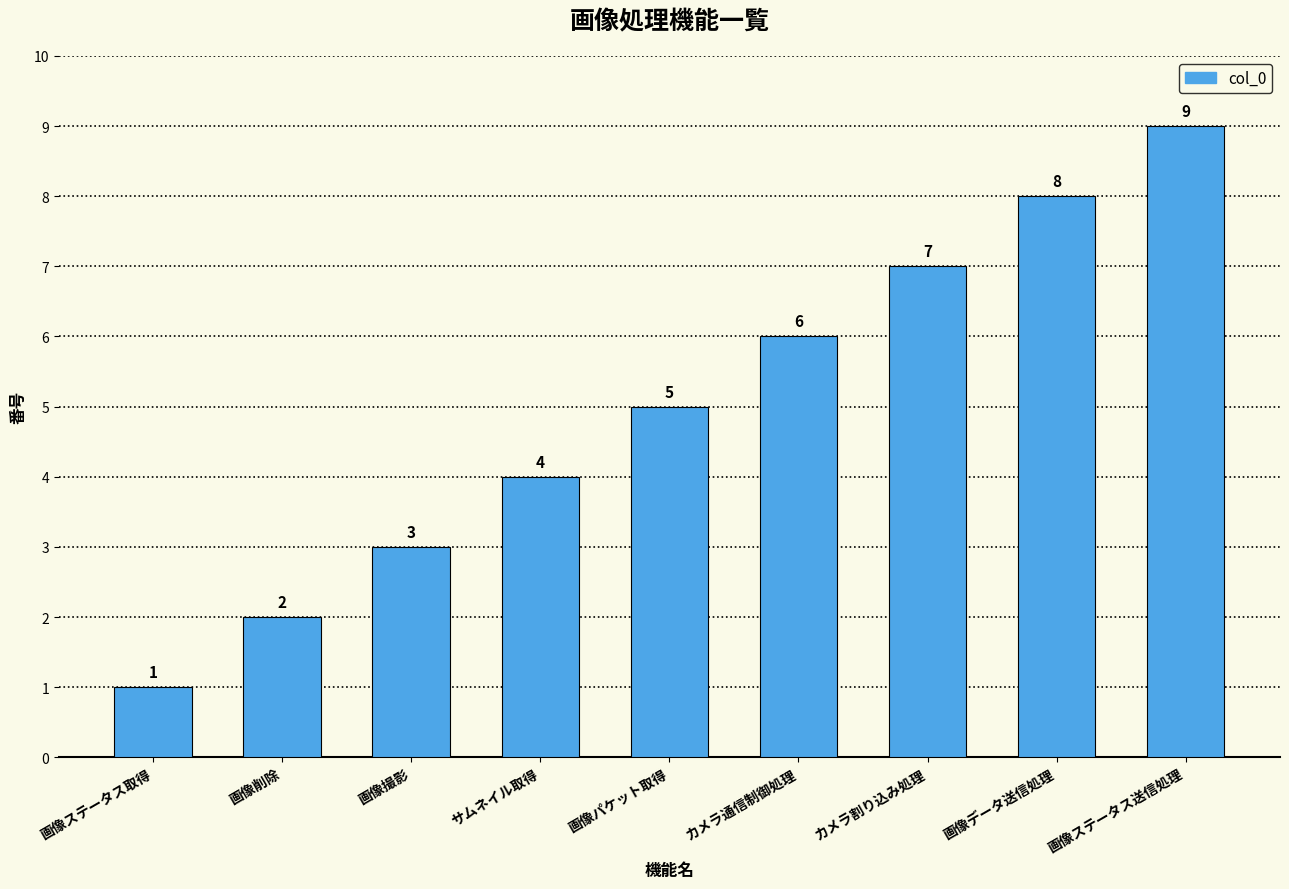

Approximately how many times larger is the value at 画像ステータス取得 compared to 画像パケット取得?

0.2